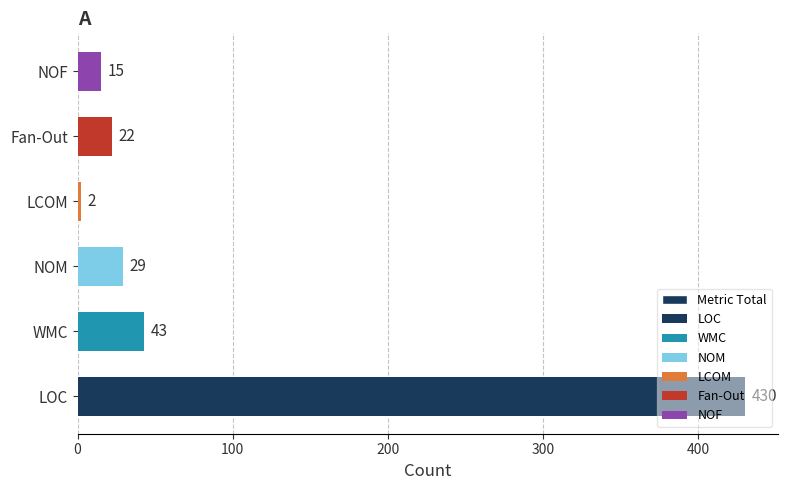

Read the value at Fan-Out, to the nearest 5.

20